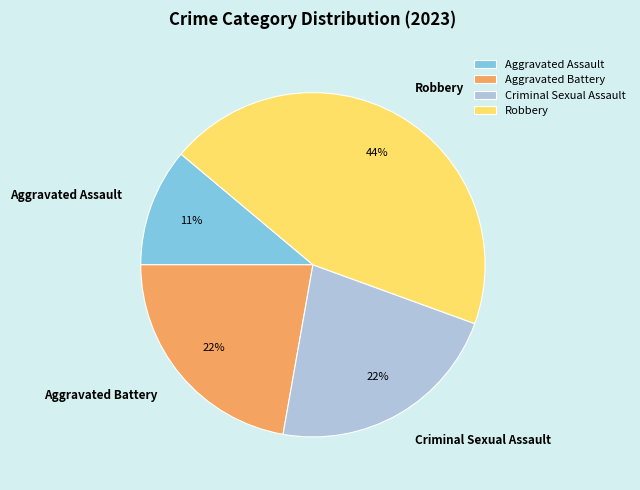

To the nearest percent, what percentage of the pie is Criminal Sexual Assault?

22%